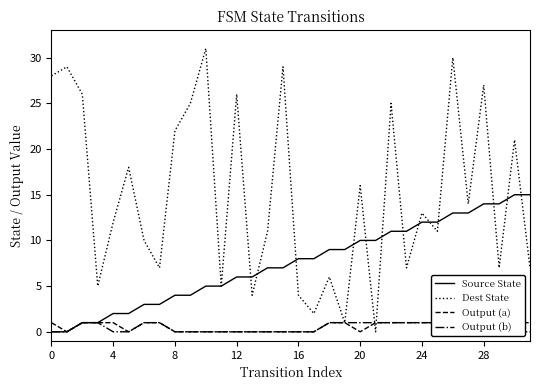

What are all the series names shown in the legend?

Source State, Dest State, Output (a), Output (b)